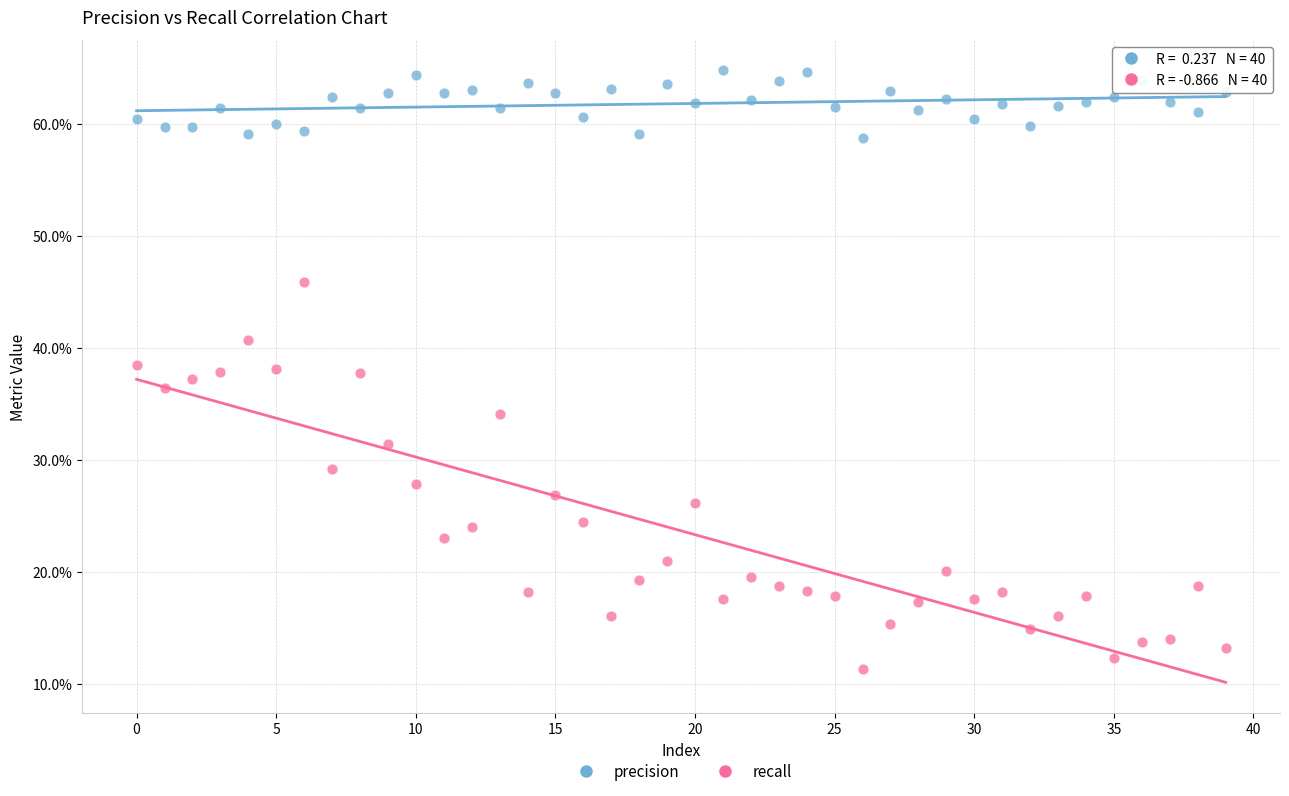

What are all the series names shown in the legend?

precision, recall